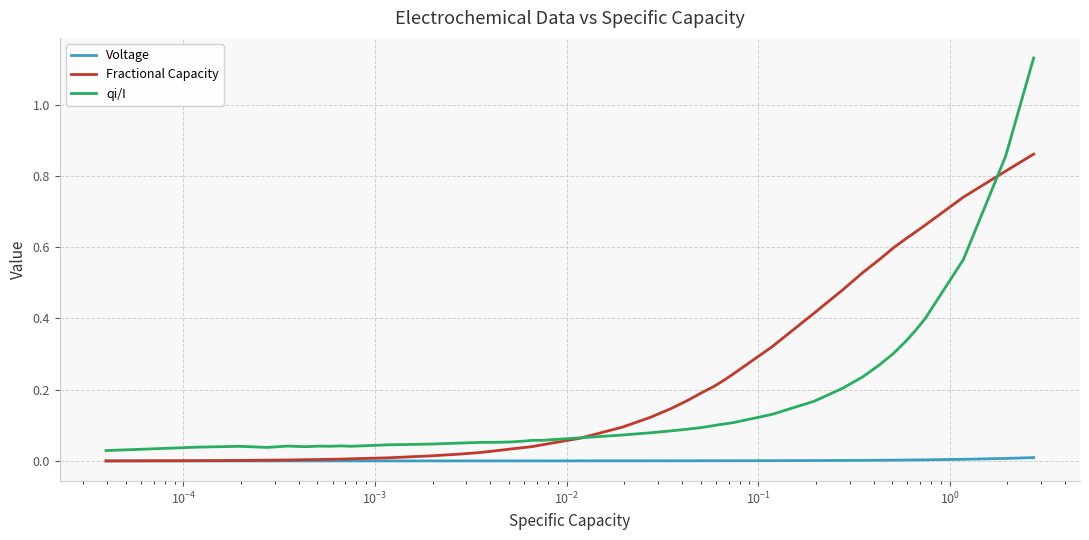

List the series in order of their overall mean, highest first.

Fractional Capacity, qi/I, Voltage